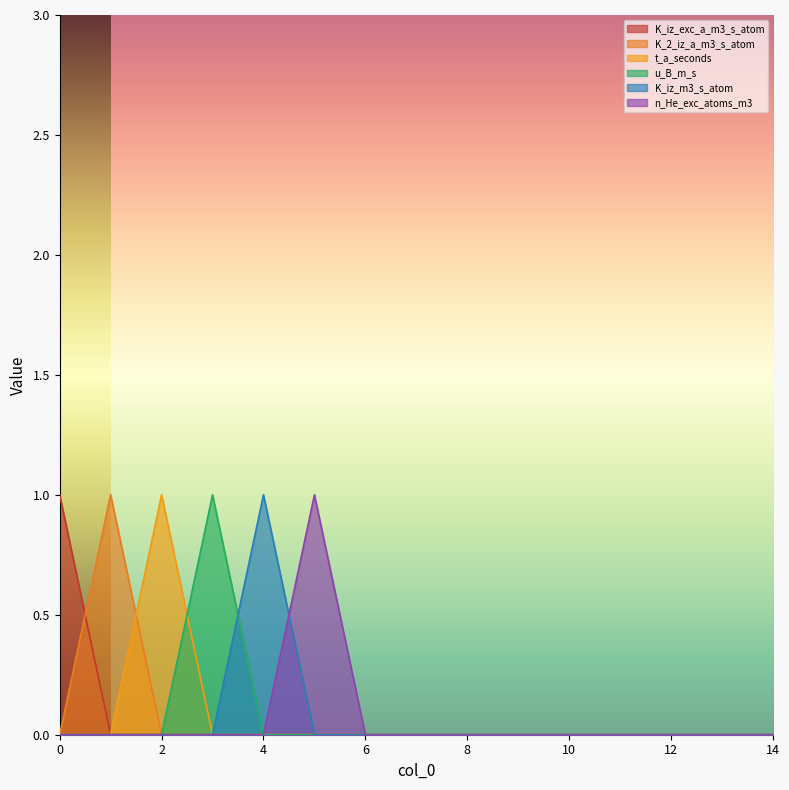

True or false: K_2_iz_a_m3_s_atom and n_He_exc_atoms_m3 cross at least once.

False